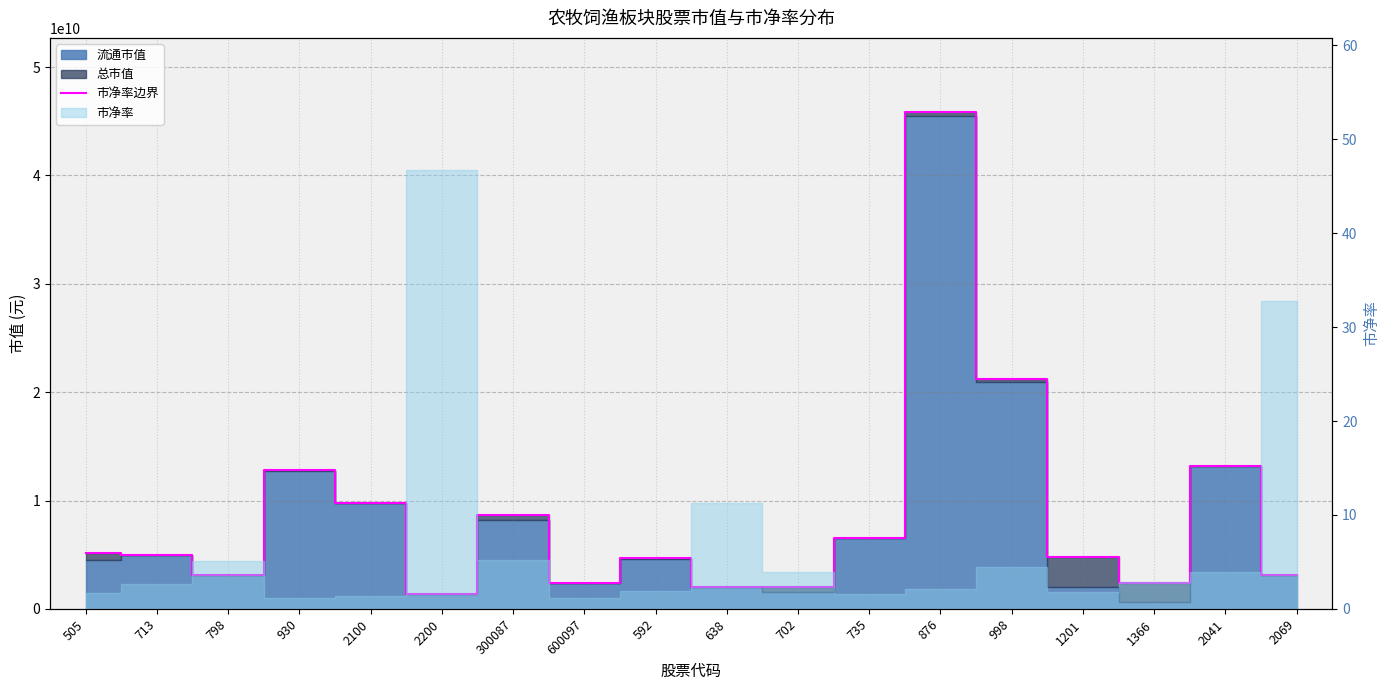

What is the change in value from 505 to 2041?

+8035975207.9